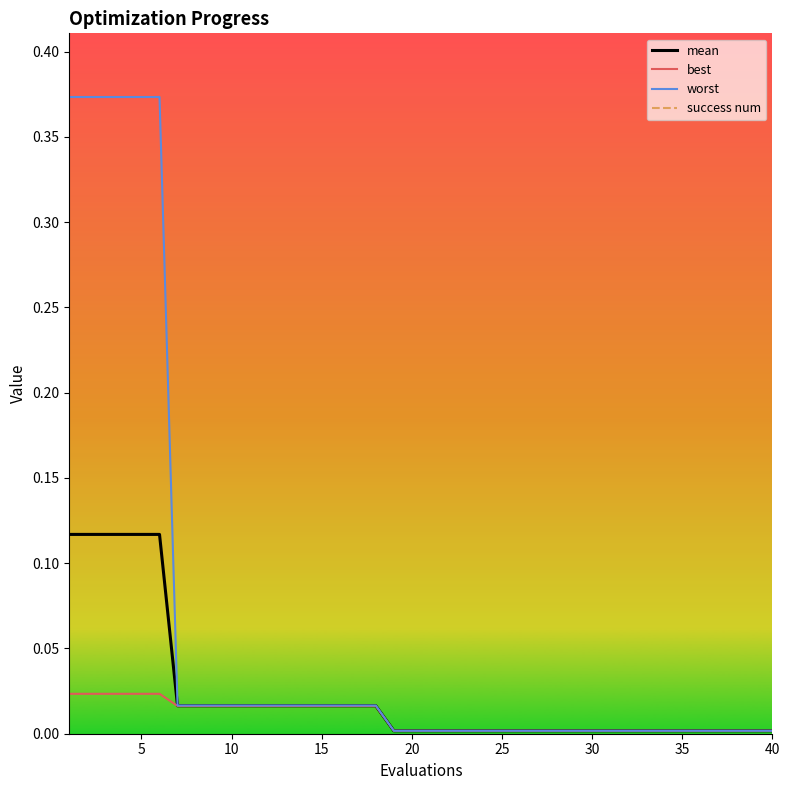

True or false: mean and worst intersect in this chart.

False